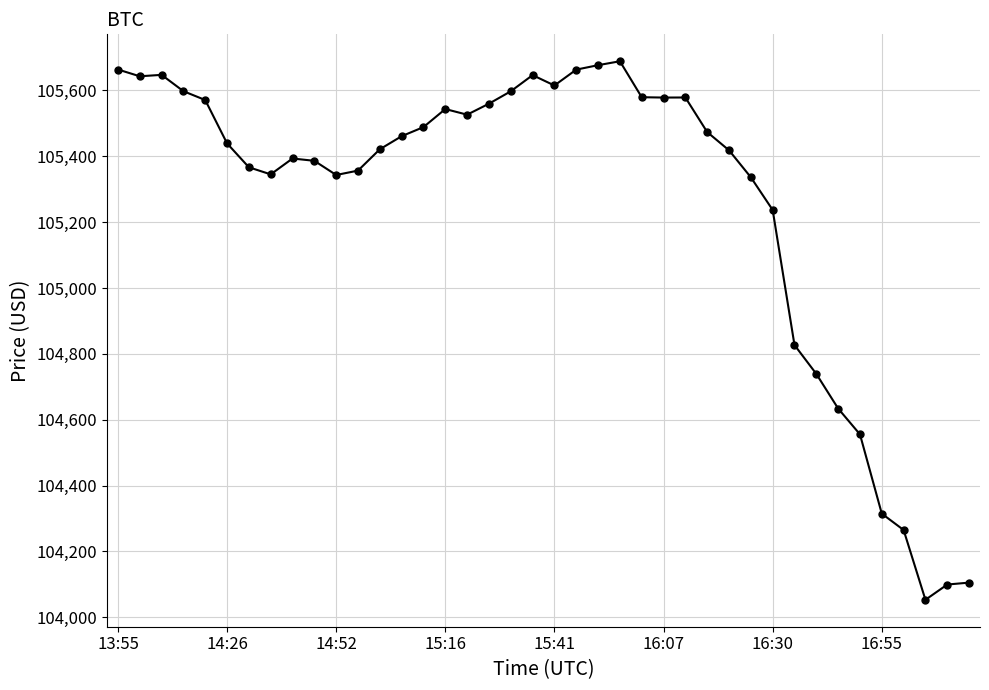

What is the sum of all values?

4210435.8